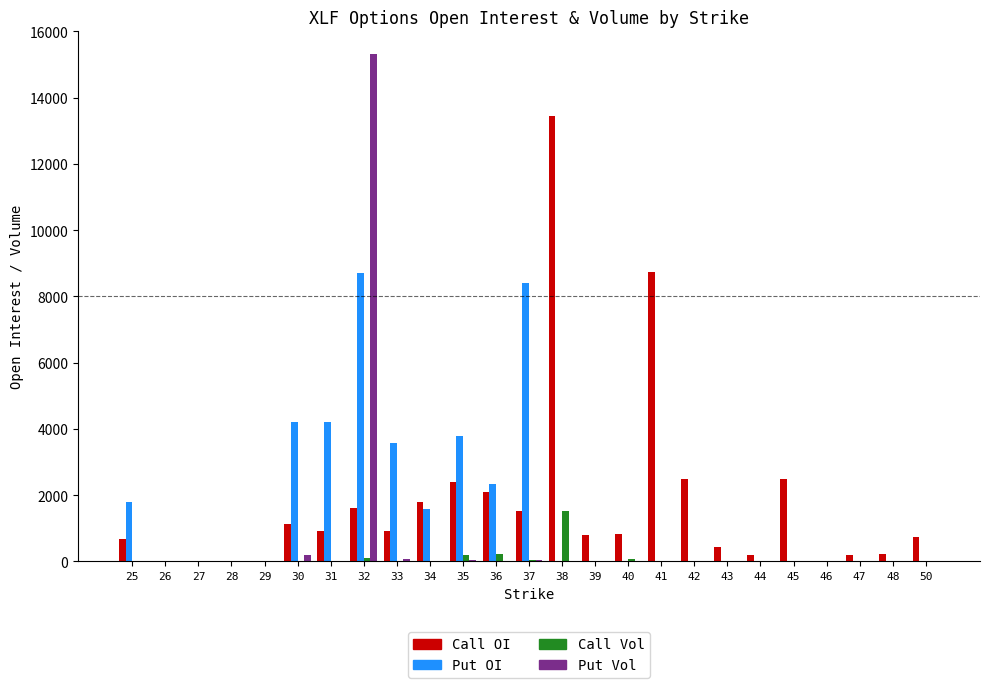

How many groups of bars are there?

25